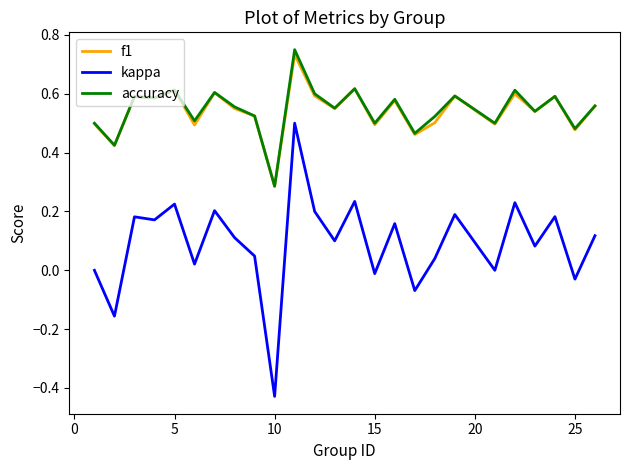

True or false: kappa and accuracy intersect in this chart.

False